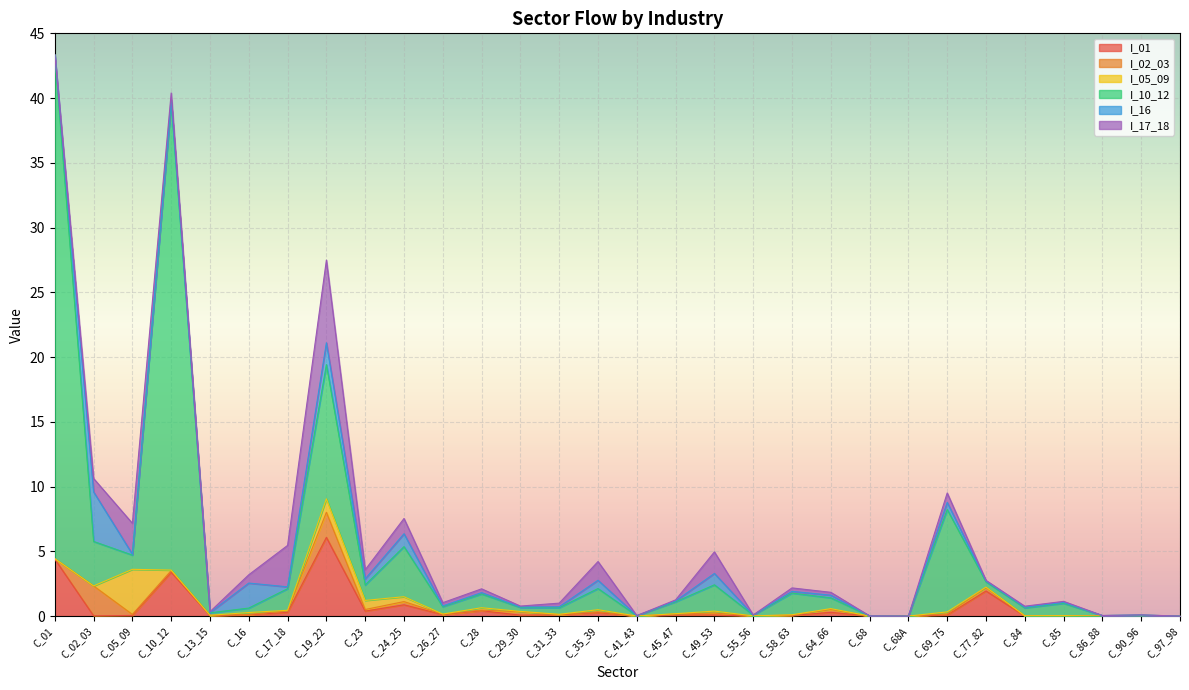

True or false: I_05_09 has a value of 0.0 at C_41_43.

True